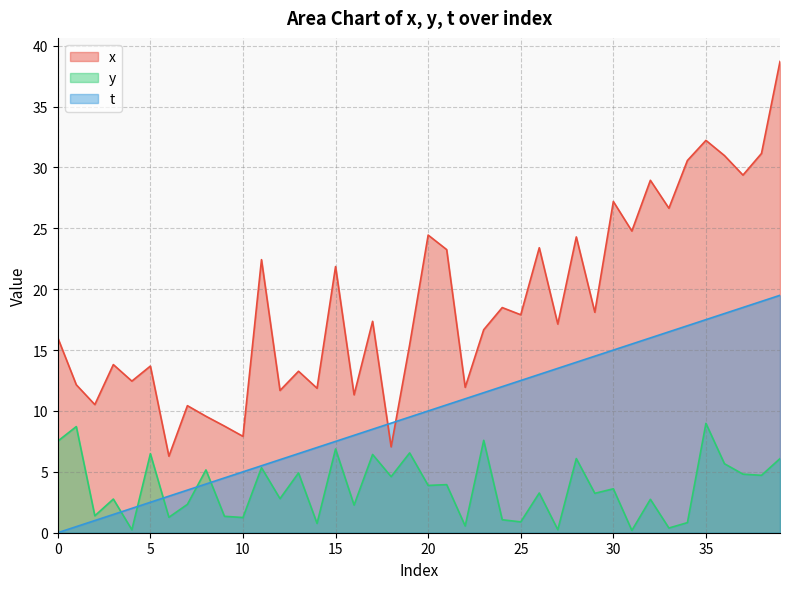

How many categories are shown in the chart?

40